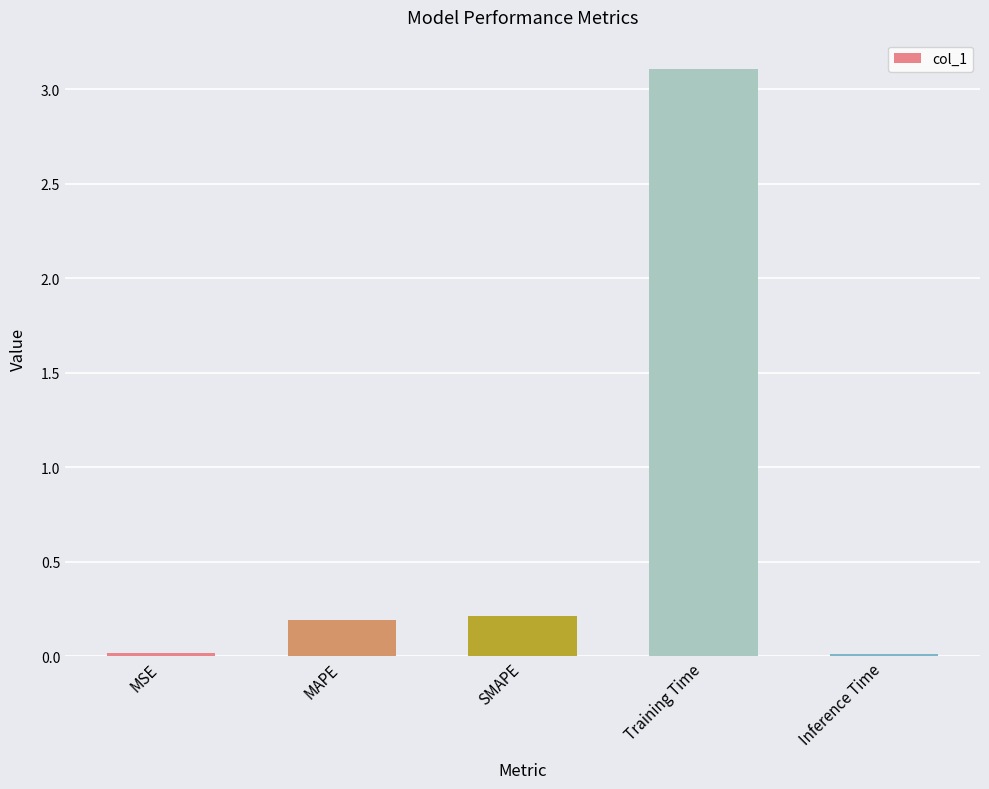

What is the label of the 5th bar from the left?

Inference Time